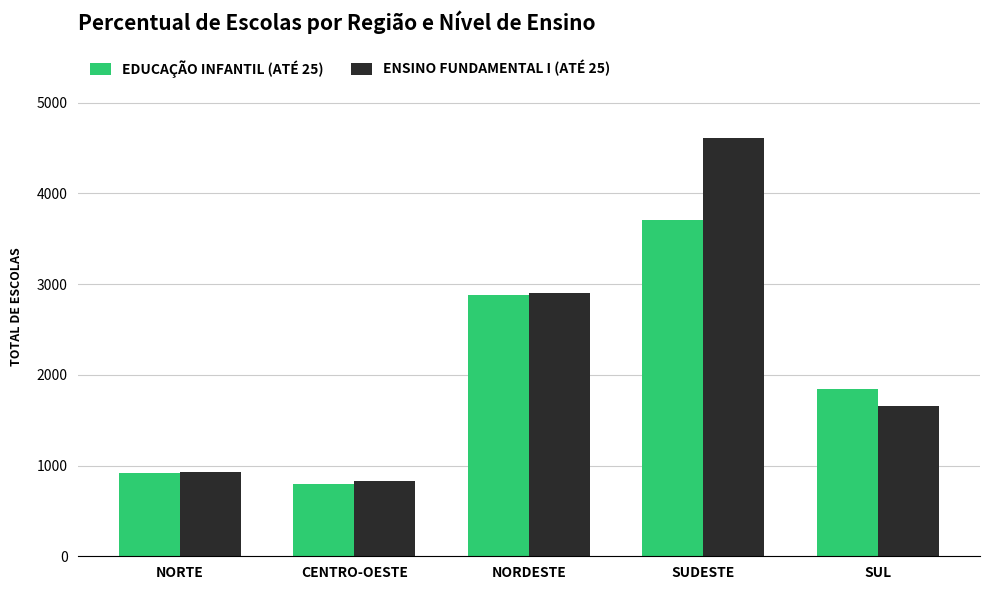

At which category is the sum across all series the highest?

SUDESTE